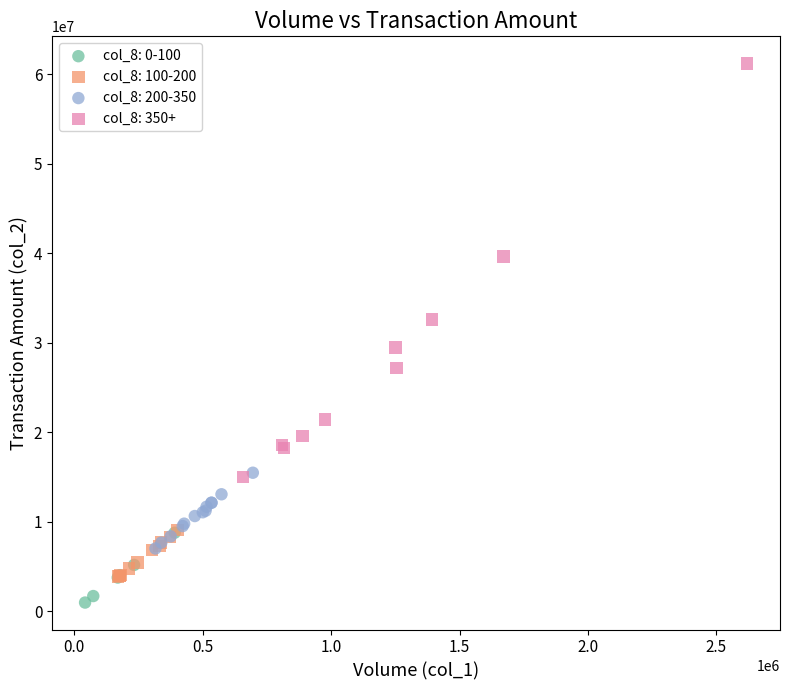

Which series reaches the maximum Y coordinate?

col_8: 350+